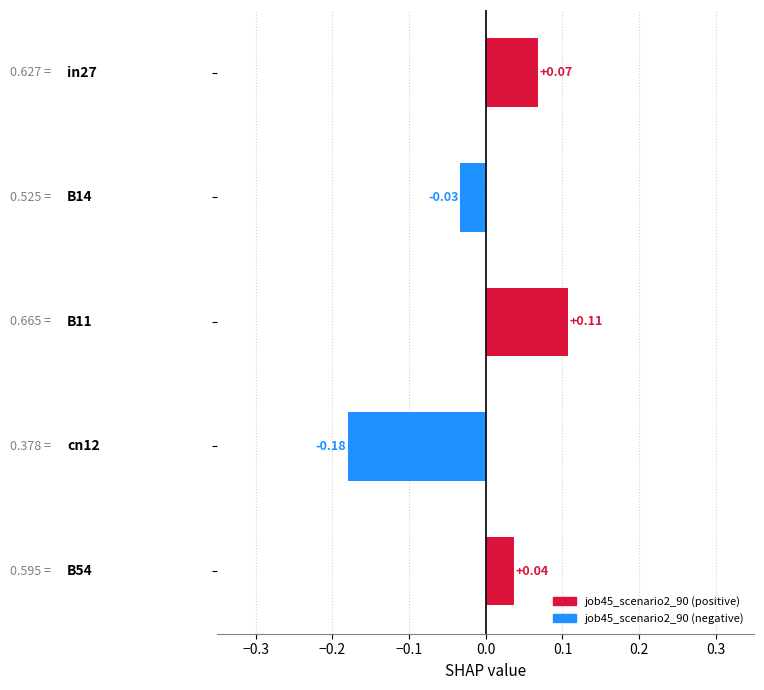

What is the difference between the maximum and minimum values?

0.3